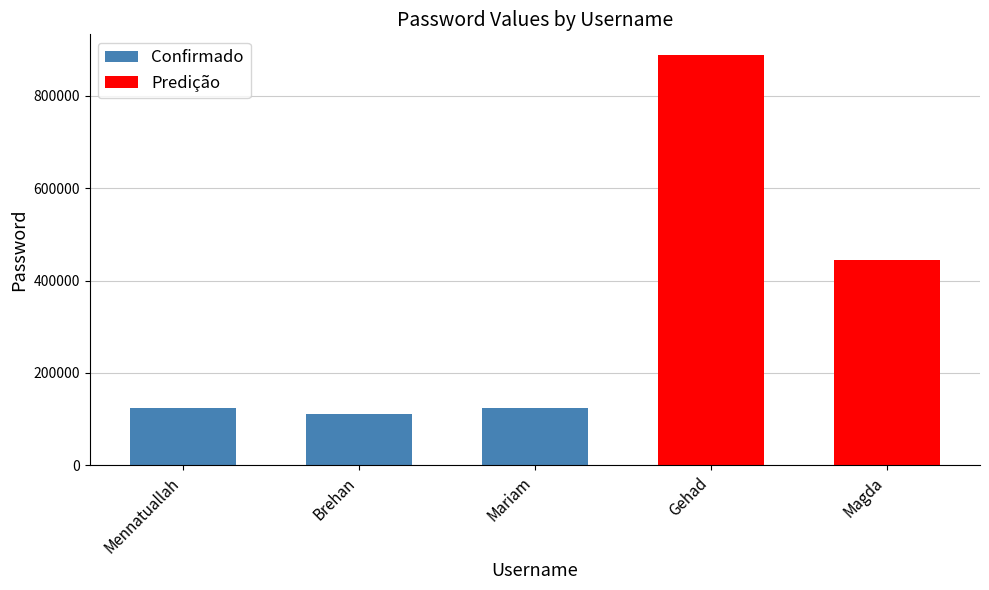

What position from the left is Magda?

5